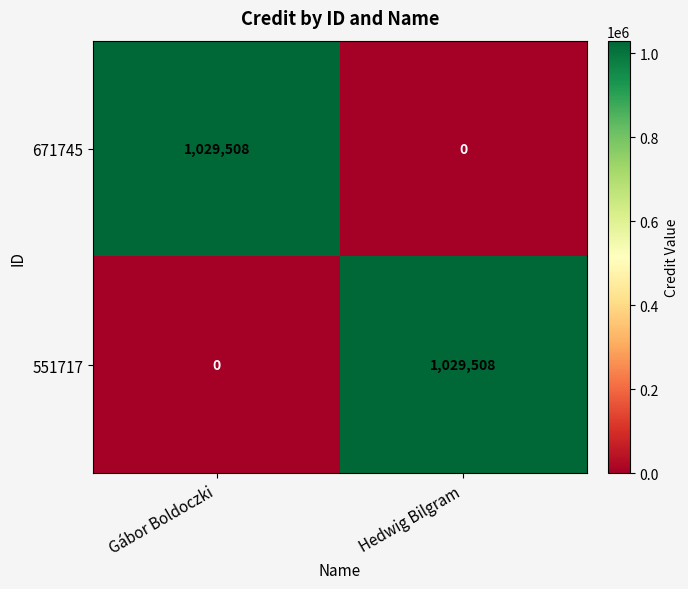

What is the total value across all series at Gábor Boldoczki?

1029508